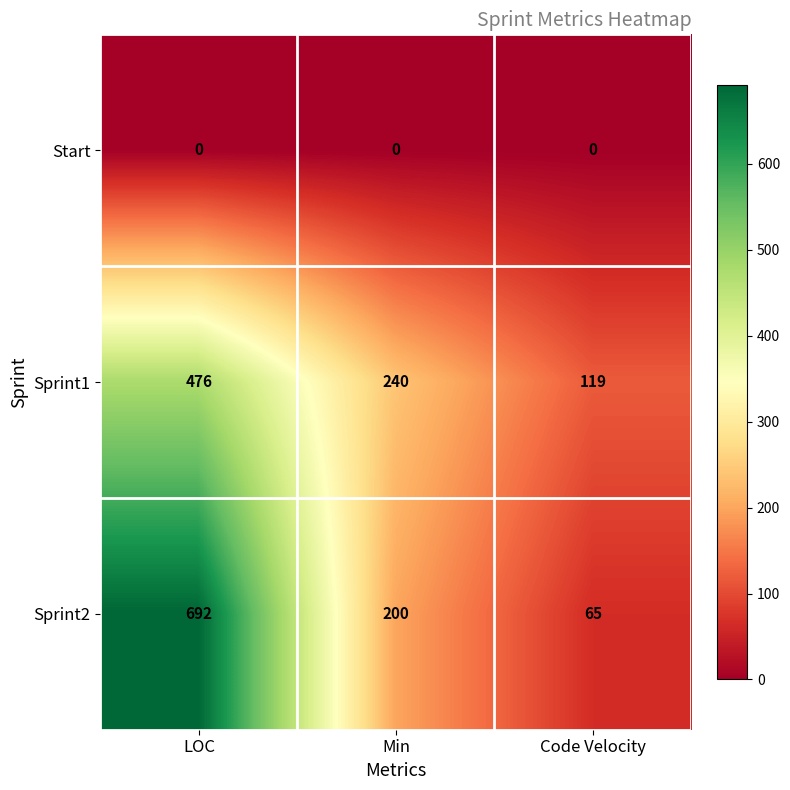

The value of Sprint2 at LOC is 692. True or false?

True